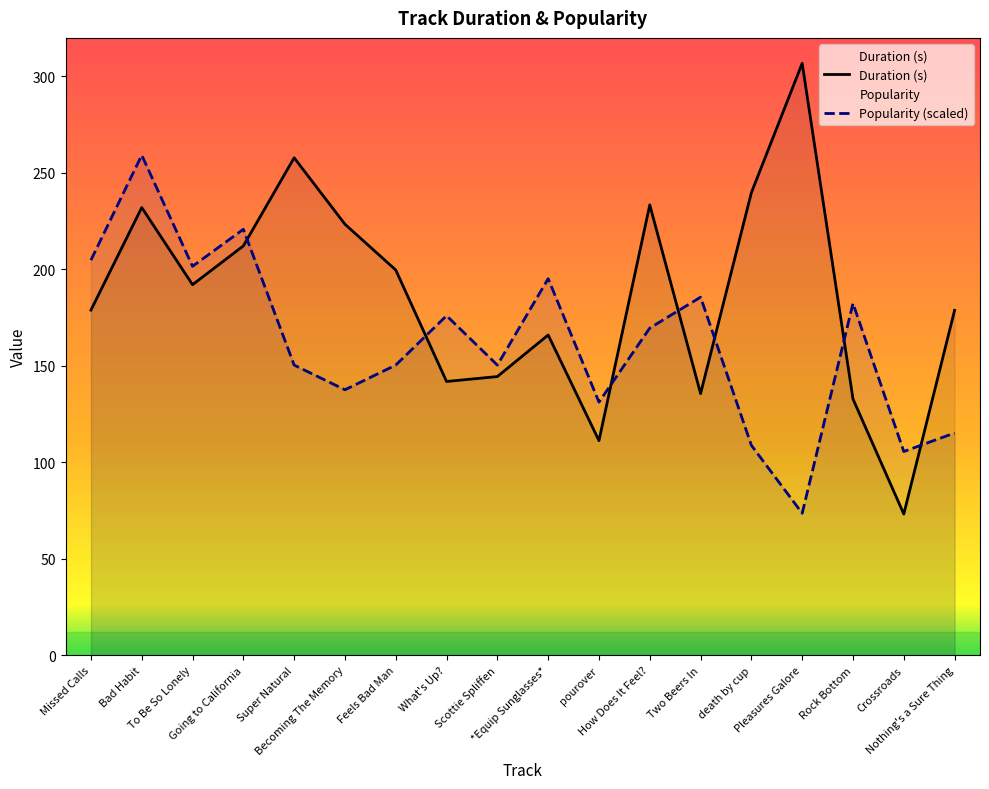

What is the difference between the highest and lowest values at *Equip Sunglasses*?

29.2